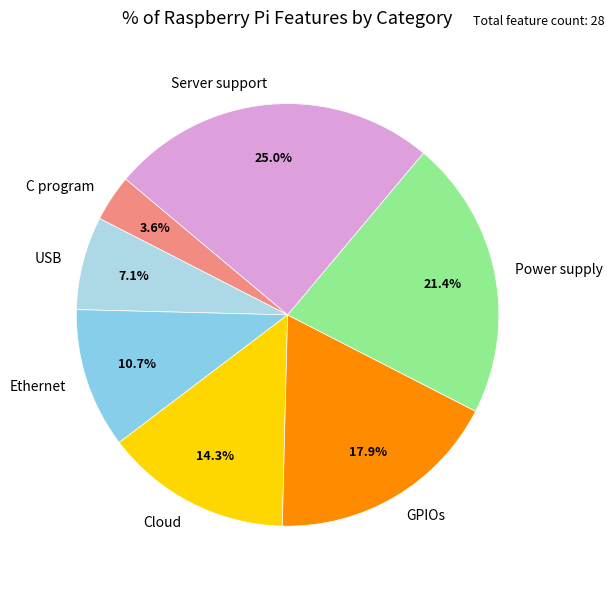

To the nearest percent, what portion does Power supply represent?

21%